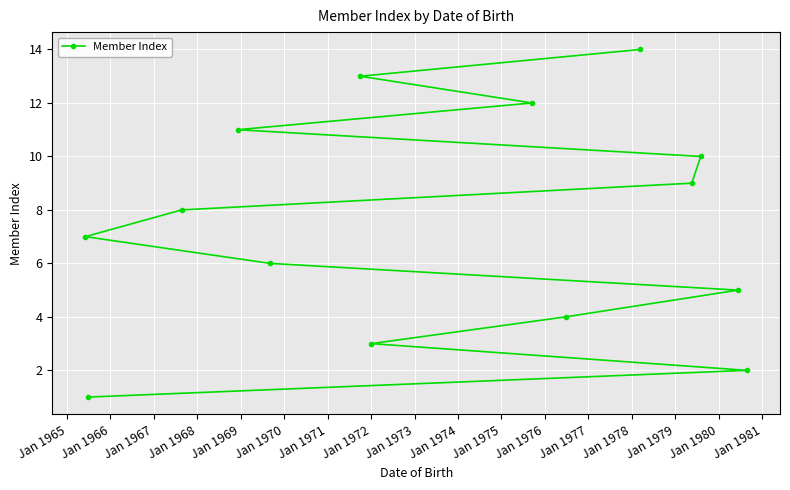

What is the greatest value displayed?

14